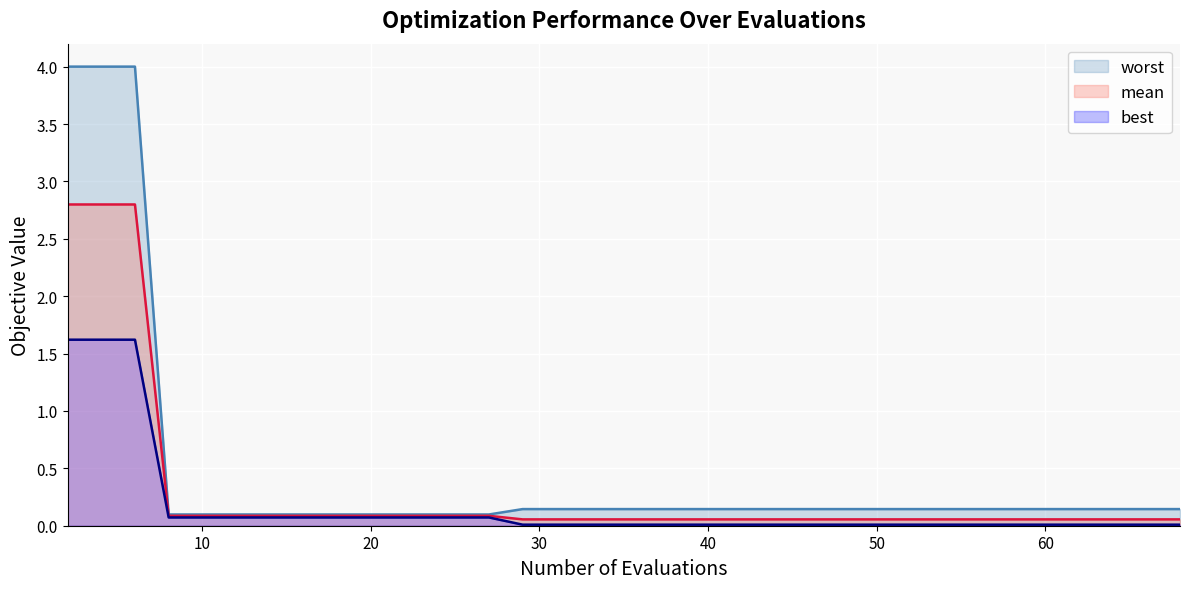

True or false: worst and mean cross at least once.

False